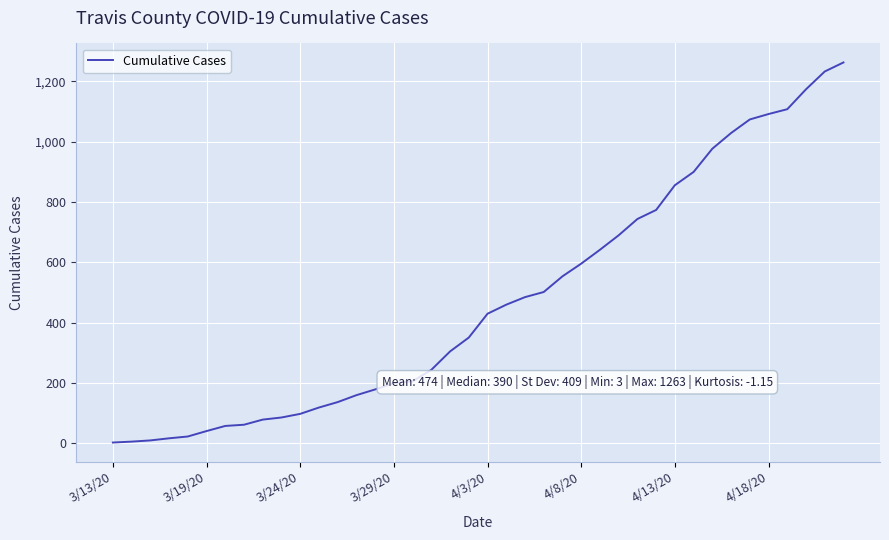

What is the greatest value displayed?

1263